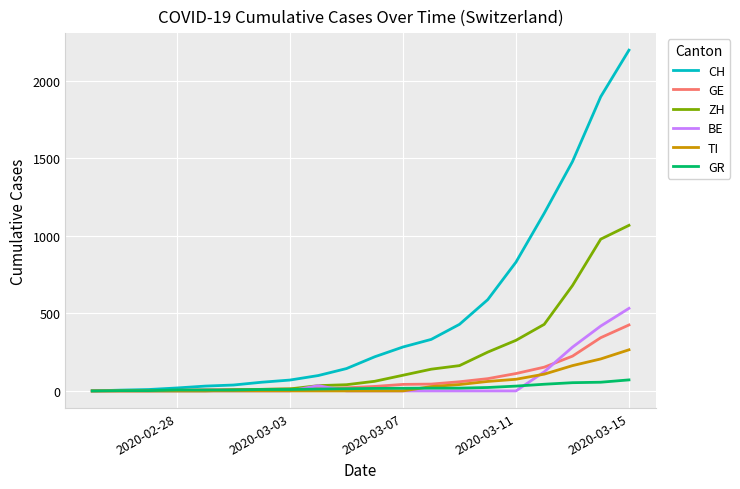

Which series has the largest total across all categories?

CH